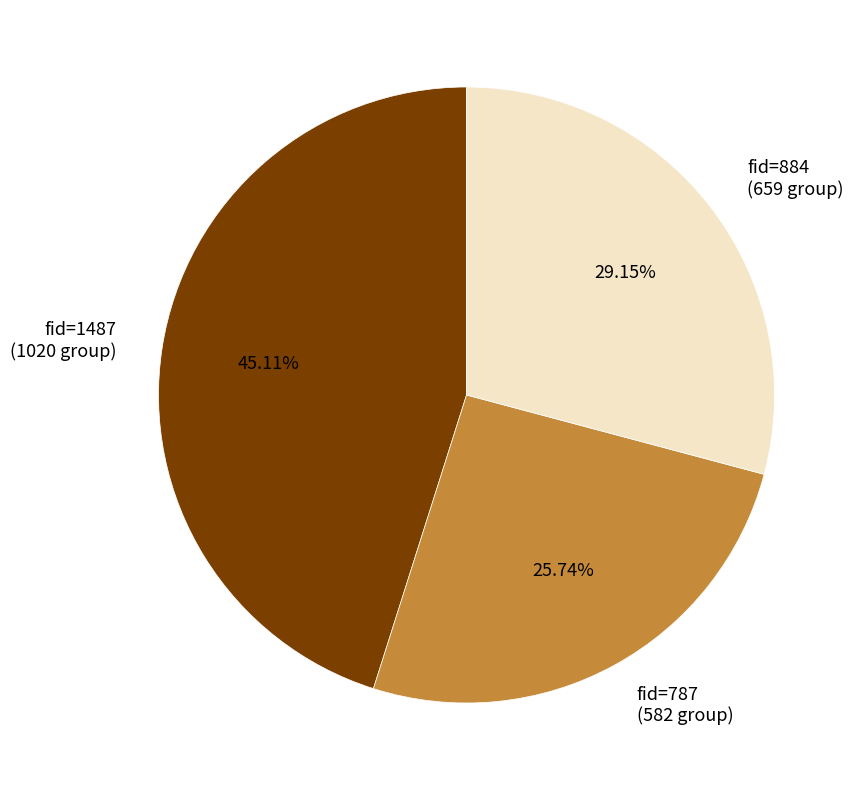

To the nearest percent, what is the average slice percentage?

33%